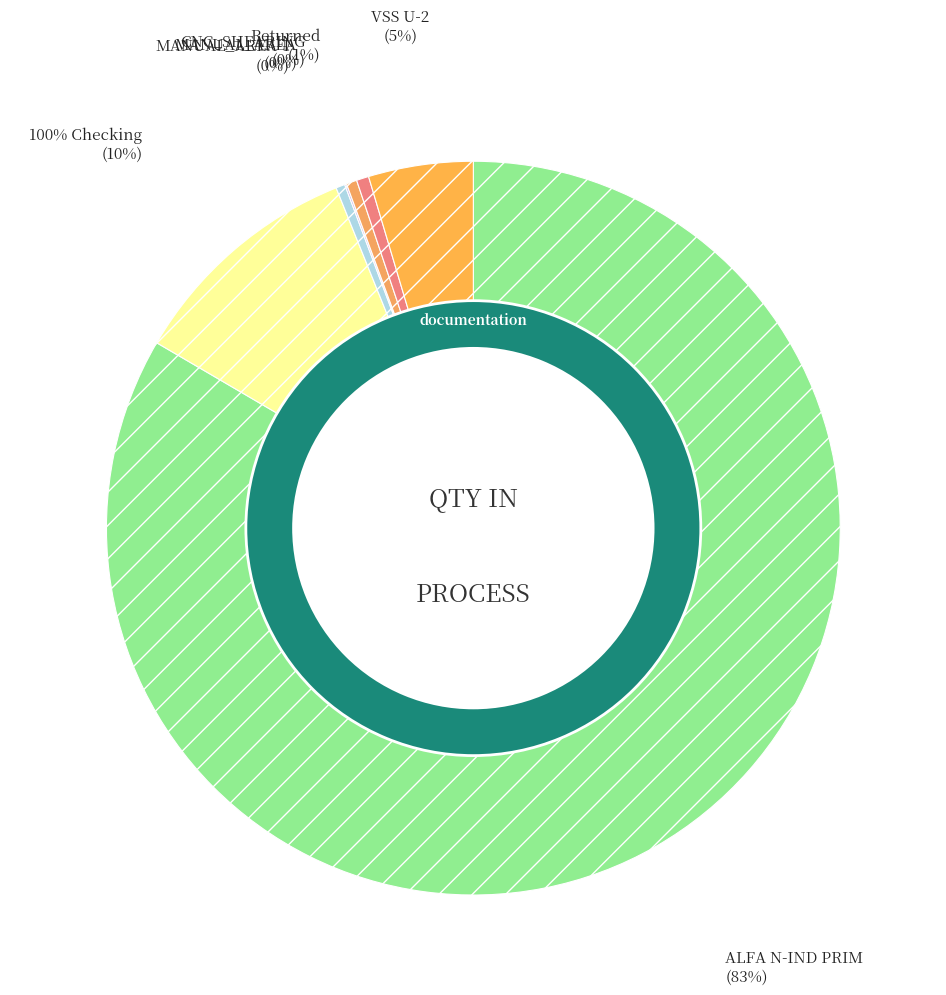

Rank the categories by value from highest to lowest.

ALFA N-IND PRIM, 100% Checking, VSS U-2, Returned, CNC_SHEARING, MANUAL_AREA-1, MANUAL_AREA